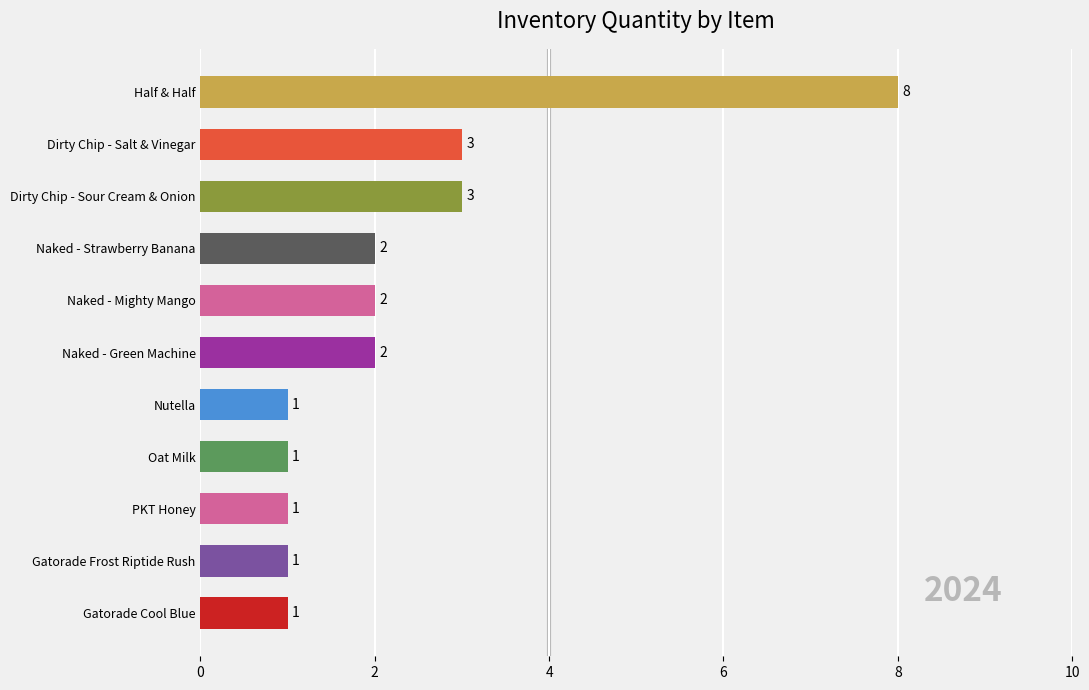

How many values are between 1 and 3?

10